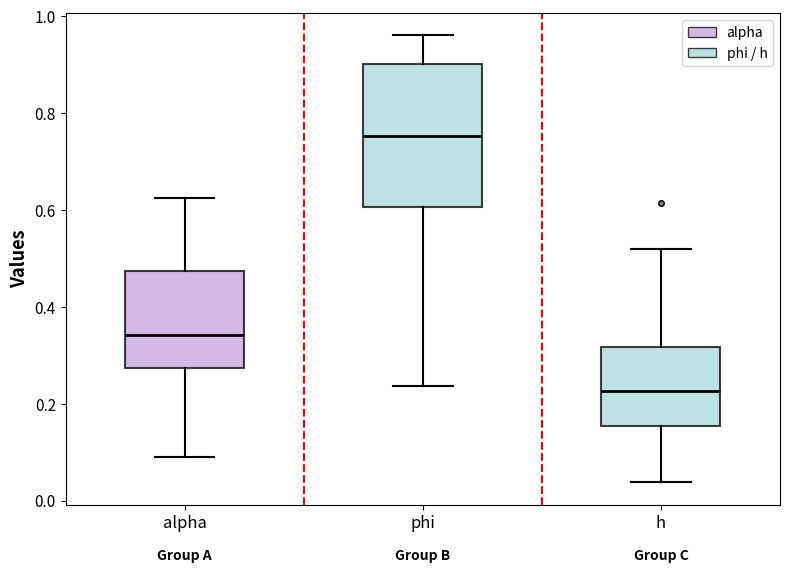

Reading left to right, transcribe this box plot: for each box, give where its median line is, the range the box spans, and where its two whiskers end, as read against the y-axis. The values are not printed on the chart, so give them approximately, as read against the axis.

alpha: median 0.34, box 0.28 to 0.48, whiskers 0.08 to 0.62
phi: median 0.76, box 0.60 to 0.90, whiskers 0.24 to 0.96
h: median 0.22, box 0.16 to 0.32, whiskers 0.04 to 0.52